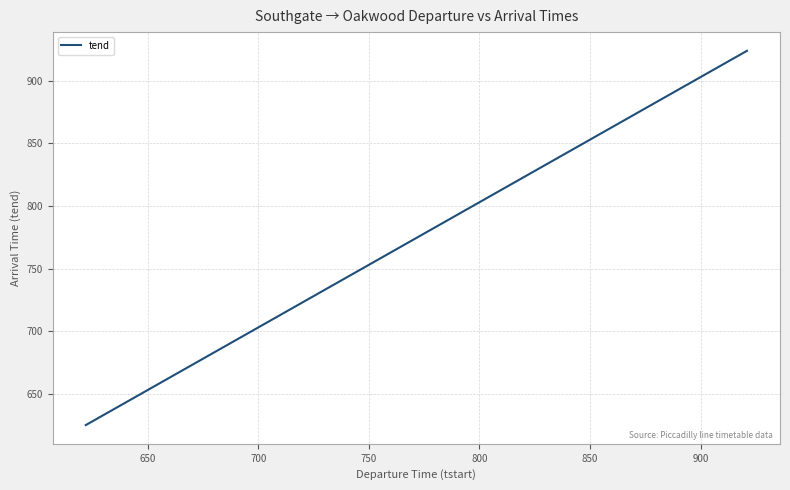

What is the difference between the maximum and minimum values?

299